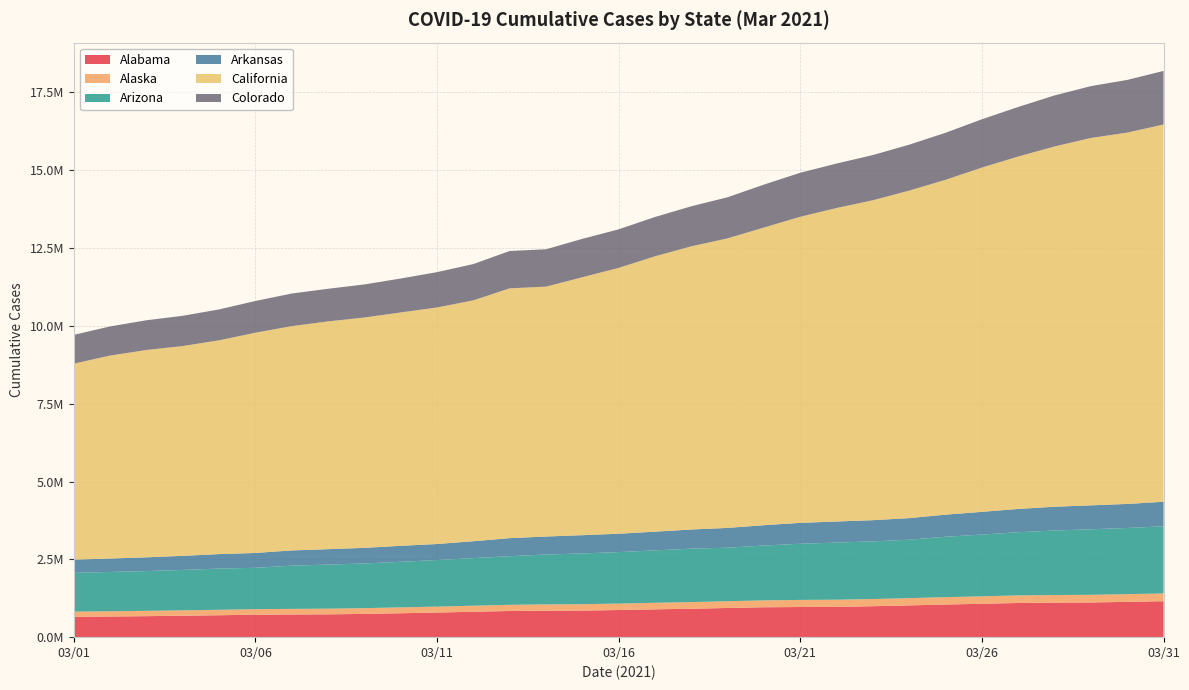

Reading left to right, what are all the values shown in this chart?

Alabama: 653309	663187	674810	688791	704173	721109	727681	732967	747268	768502	790864	816418	841394	849337	854302	871536	893767	912663	937614	960539	968459	972986	994253	1019858	1048838	1072623	1098597	1108253	1113924	1134739	1155139
Alaska: 168069	168646	170586	172414	174588	178237	180948	182230	184906	188281	190712	193951	197436	202410	205256	206403	210932	213432	216781	221157	228333	230614	231342	233037	236062	239599	242733	245355	246515	247097	248711
Arizona: 1244879	1262868	1277294	1298827	1325003	1328642	1388900	1416598	1435152	1464494	1496266	1529482	1562876	1602626	1629972	1655300	1682456	1716937	1720172	1762337	1804760	1835039	1851810	1877865	1940953	1983569	2030110	2072778	2105116	2125696	2157694
Arkansas: 425567	431866	442371	452615	464641	477127	489149	494761	501653	513591	514556	541936	579022	579157	586266	589436	602085	615670	635565	653550	670894	677806	680549	694124	710494	730820	747412	763783	769106	772457	788277
California: 6294258	6520515	6661278	6739681	6868469	7075139	7205989	7318100	7400238	7497005	7600220	7738923	8025538	8027407	8287692	8540236	8847129	9097819	9302378	9562989	9833939	10070870	10279020	10522002	10757446	11059981	11323197	11574081	11802833	11929476	12120118
Colorado: 924947	935576	954066	972060	991979	1019416	1046640	1047703	1061907	1089653	1133732	1165790	1199979	1200280	1232096	1239039	1262328	1285898	1320575	1378562	1413334	1428551	1451398	1475619	1510575	1551393	1591554	1639579	1664752	1692343	1720668